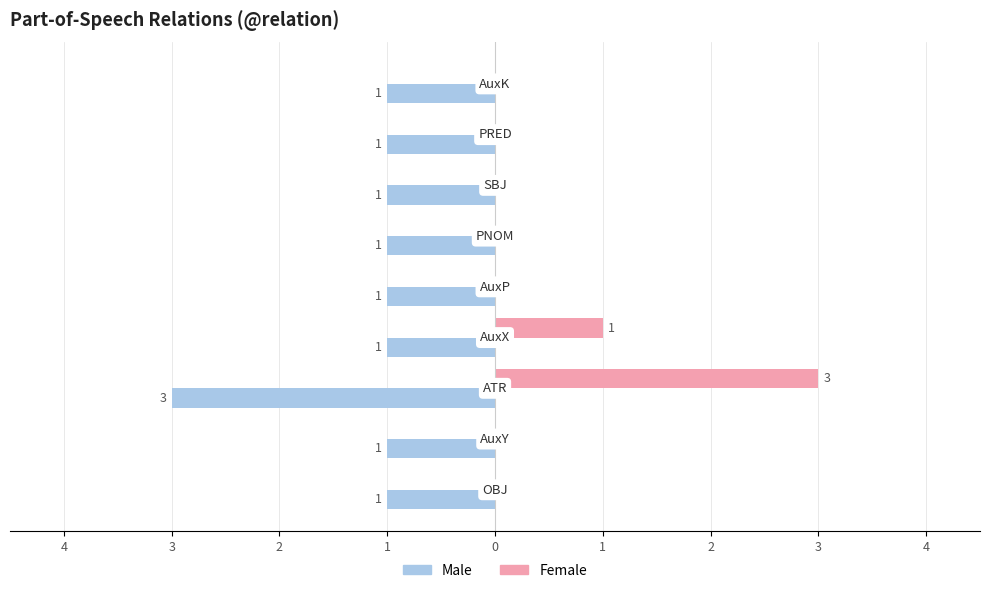

Which series has the widest spread of values?

Female